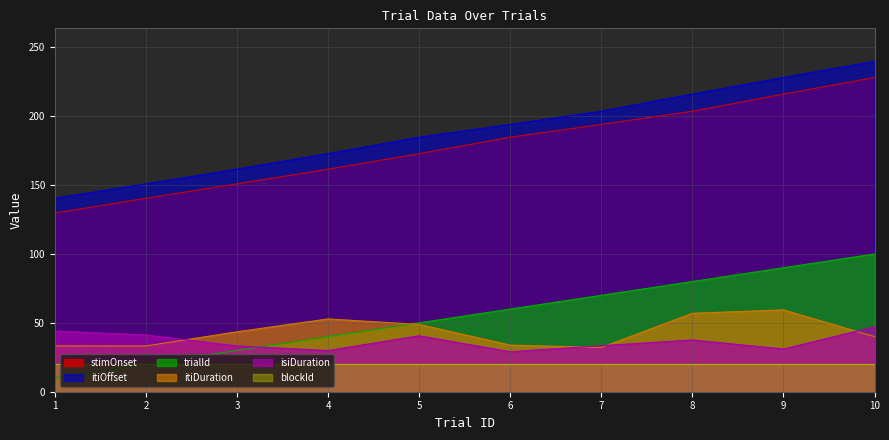

Where does the isiDuration series first go above 37?

1